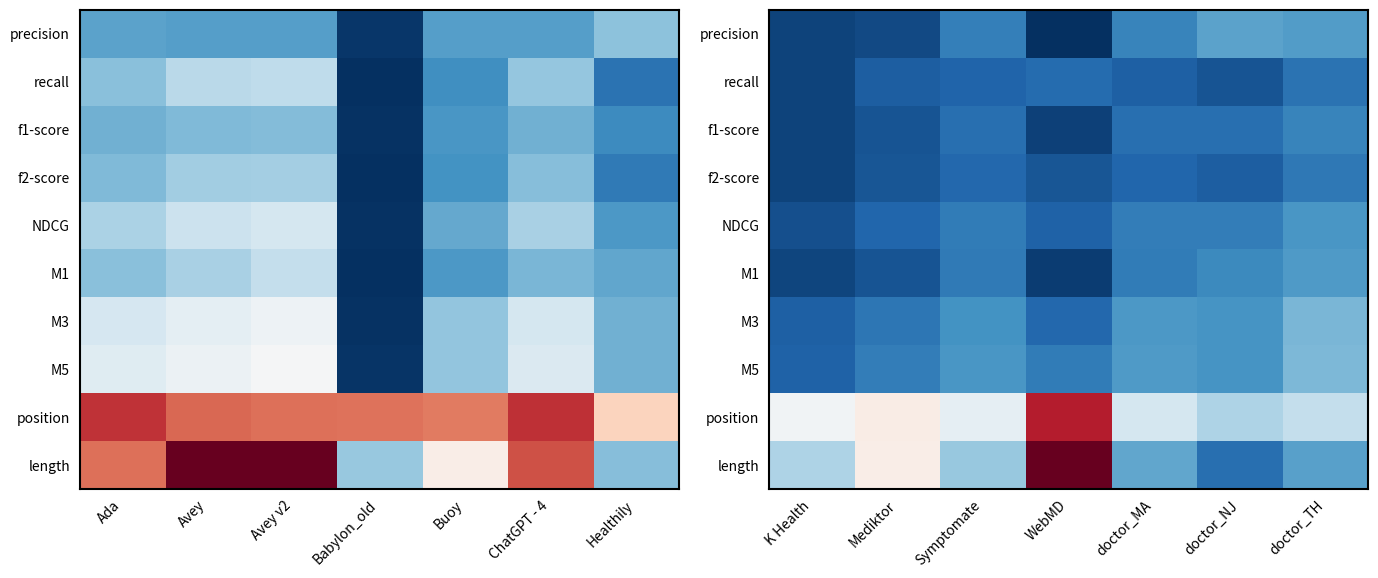

Rank the series by their maximum value, from lowest to highest.

recall, f2-score, f1-score, NDCG, M1, precision, M3, M5, position, length